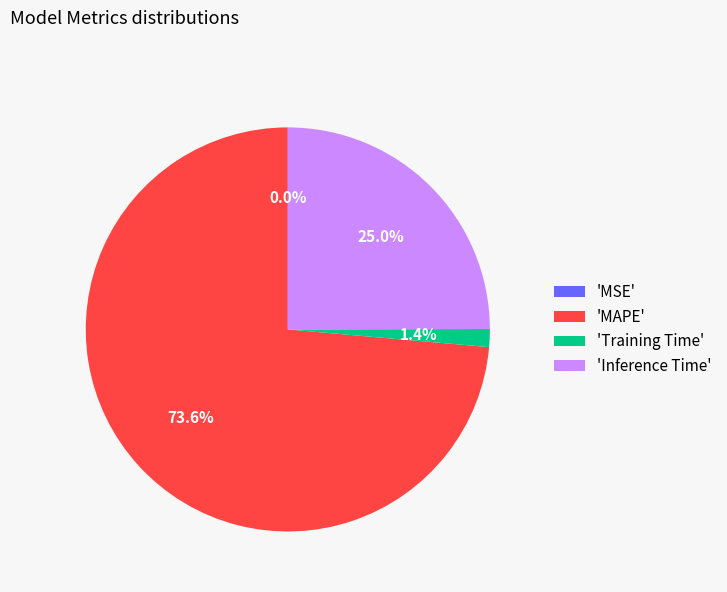

Which slice is the largest?

'MAPE'